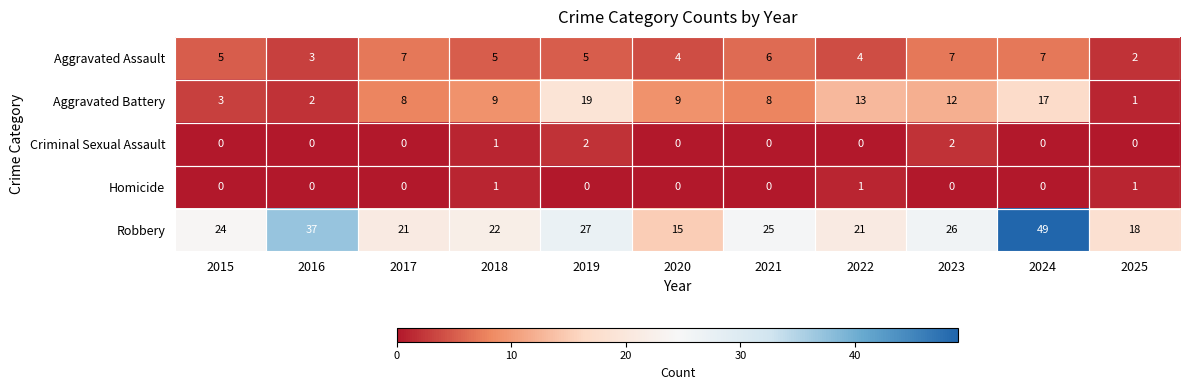

Is it true that Robbery equals 12 at 2016?

False